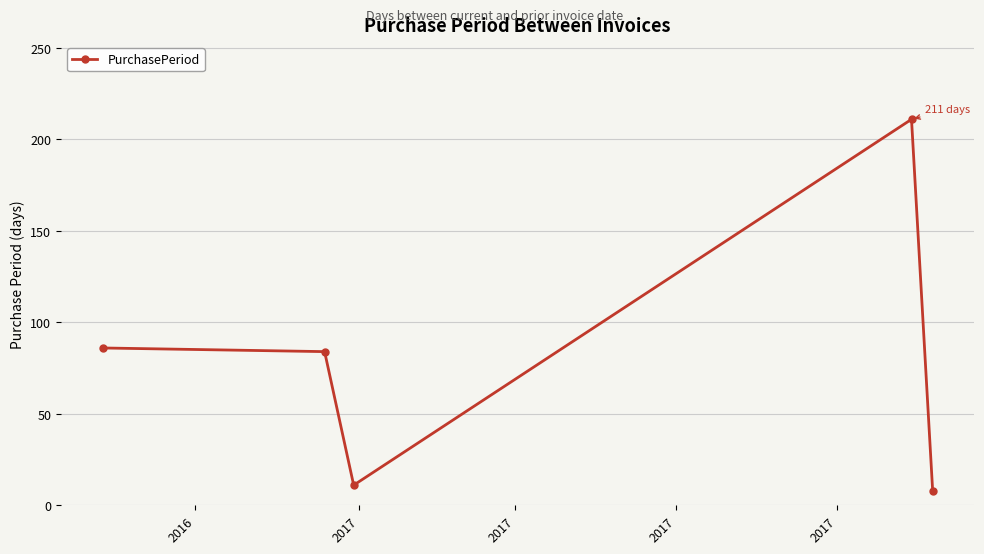

What is the value of the 3rd point from the left?

11